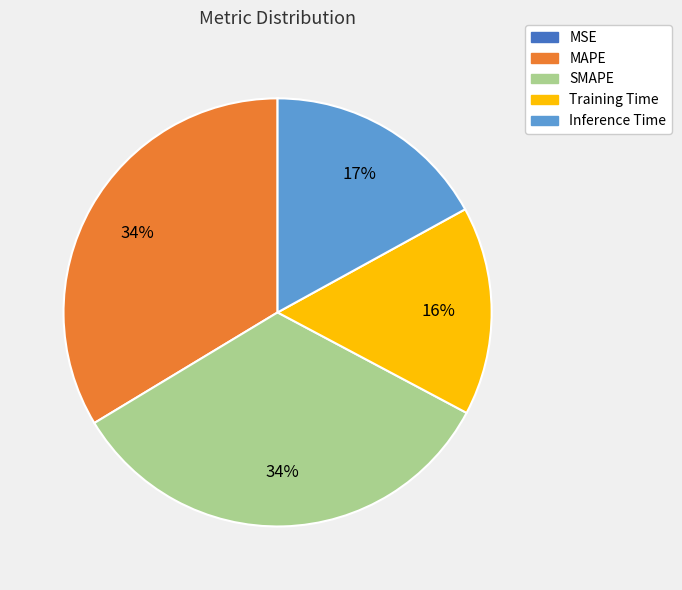

Is it true that Training Time is 16% of the pie?

True